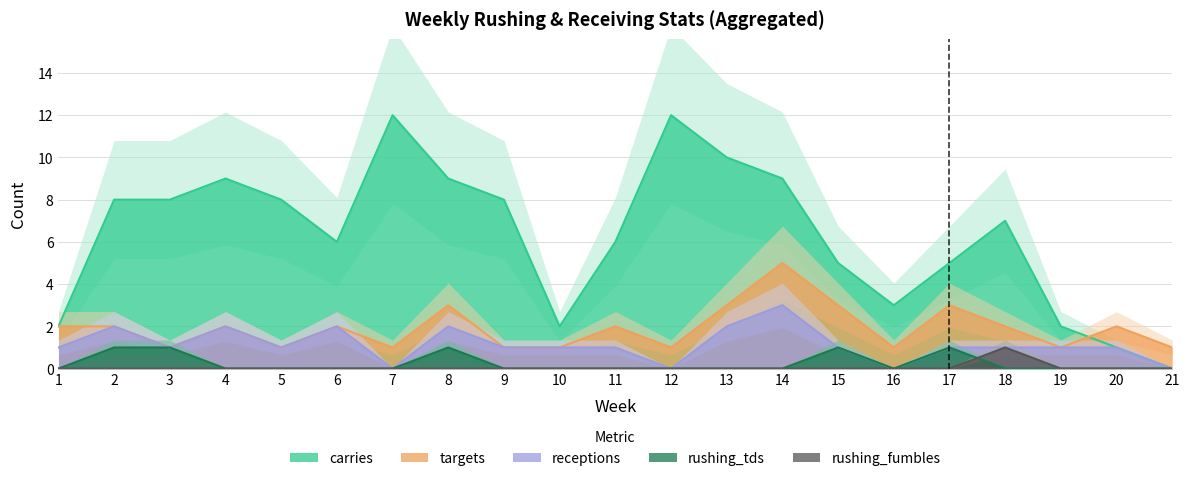

Which series has the widest spread of values?

carries